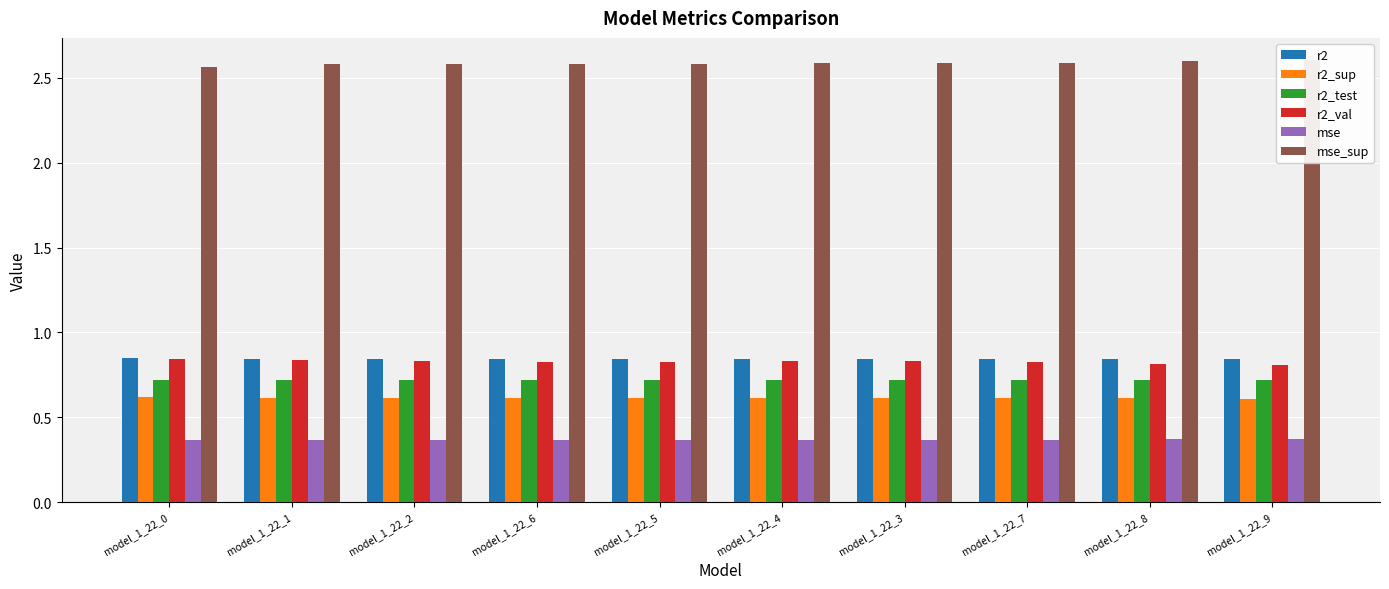

Is the value of mse_sup at model_1_22_3 greater than the value of mse at model_1_22_2?

Yes